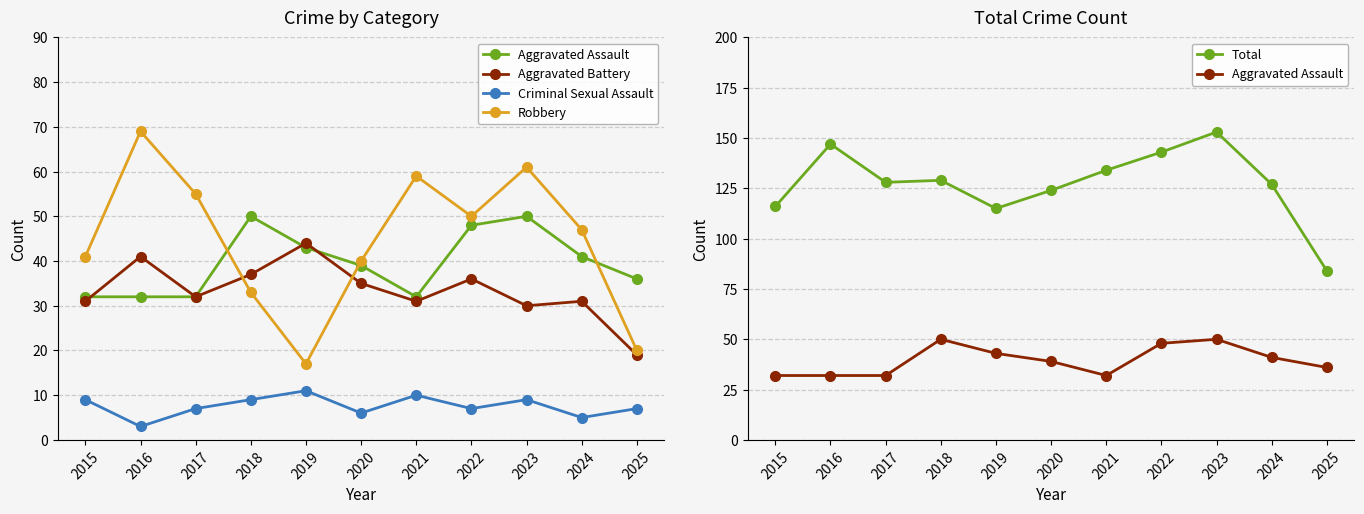

What are all the series names shown in the legend?

Aggravated Assault, Aggravated Battery, Criminal Sexual Assault, Robbery, Total